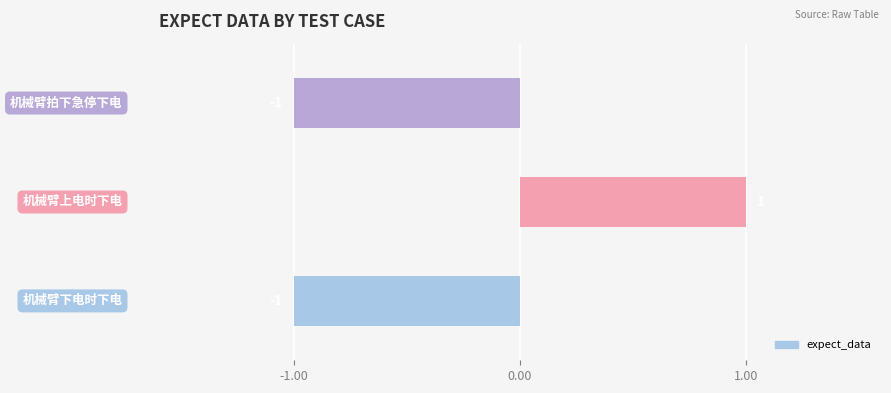

Count the values in the range -1 to 1.

3